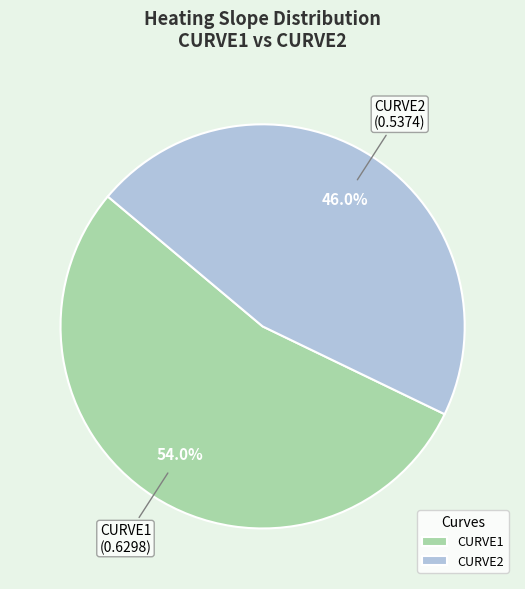

Rank the categories by value from highest to lowest.

CURVE1, CURVE2